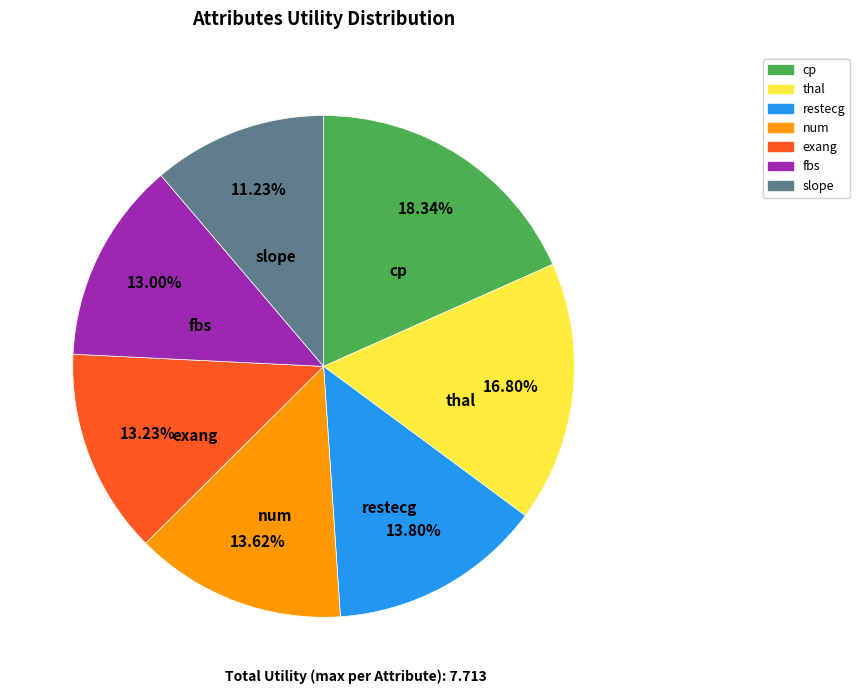

What is the ratio of the value at slope to the value at exang?

0.8